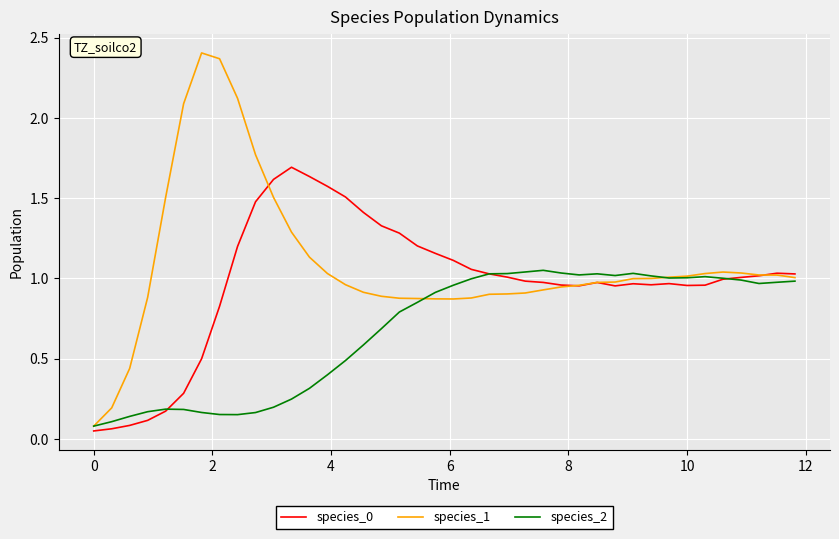

List the series in order of their overall mean, highest first.

species_1, species_0, species_2